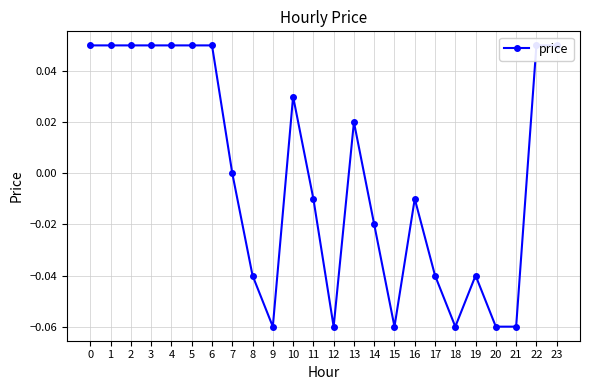

What is the minimum value shown in the chart?

-0.1